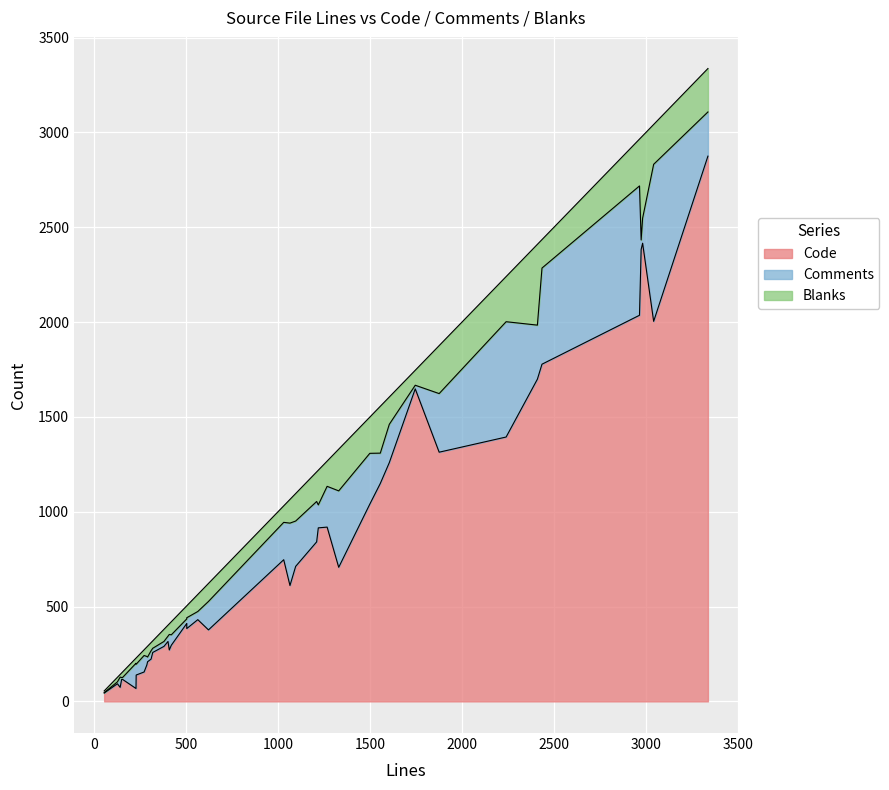

At 36, list the series in order from largest to smallest.

Code, Comments, Blanks